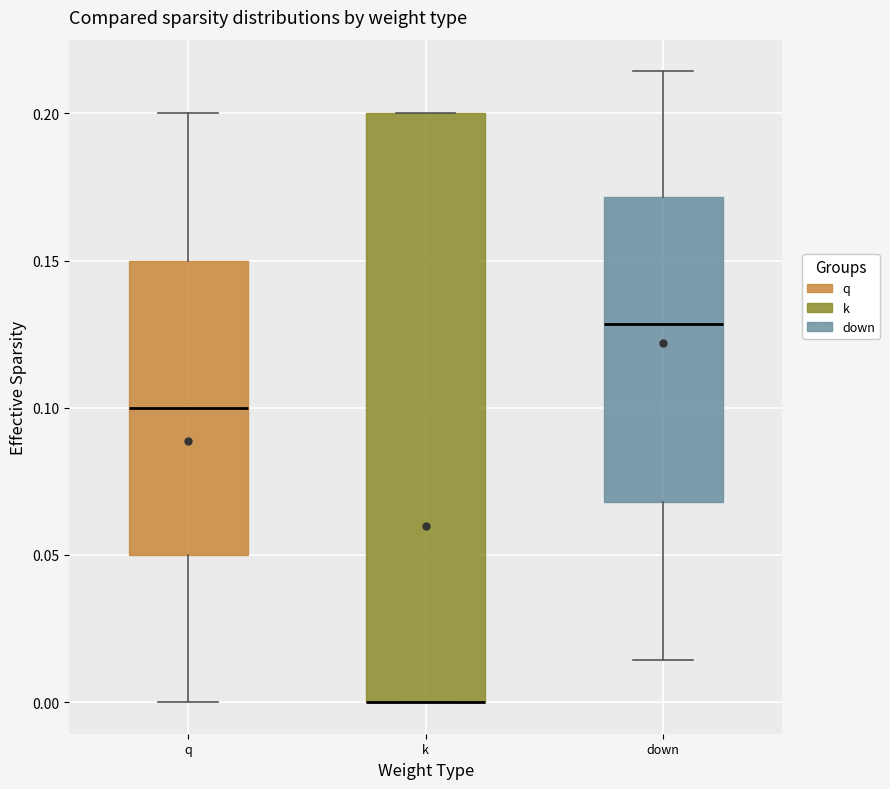

Reading left to right, transcribe this box plot: for each box, give where its median line is, the range the box spans, and where its two whiskers end, as read against the y-axis. The values are not printed on the chart, so give them approximately, as read against the axis.

q: median 0.100, box 0.050 to 0.150, whiskers 0.000 to 0.200
k: median 0.000 (drawn on the box's lower edge), box 0.000 to 0.200, whiskers 0.000 to 0.200
down: median 0.130, box 0.070 to 0.170, whiskers 0.015 to 0.215